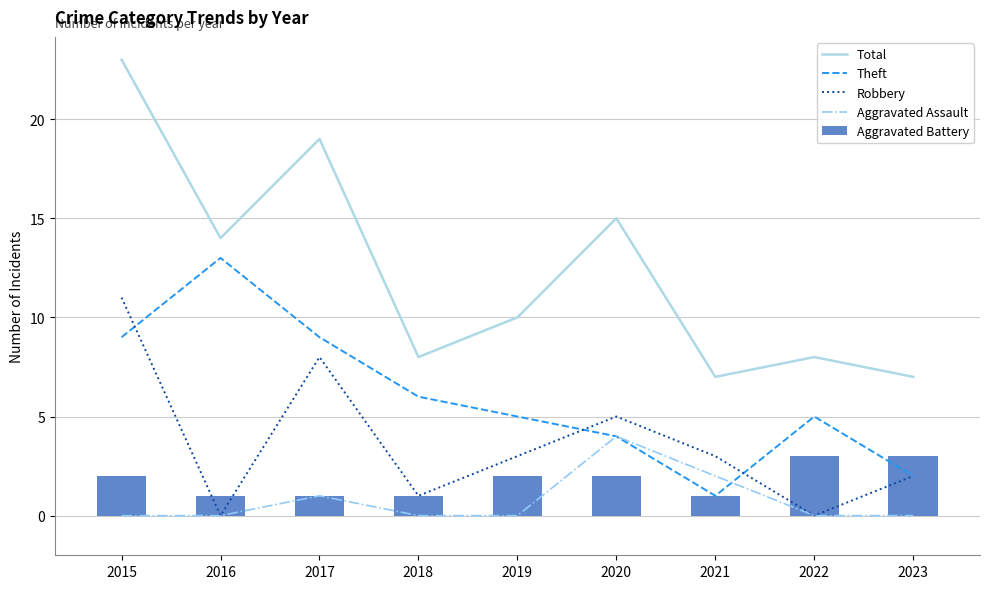

Reading left to right, extract all data points from this chart.

Total: 2015=23	2016=14	2017=19	2018=8	2019=10	2020=15	2021=7	2022=8	2023=7
Theft: 2015=9	2016=13	2017=9	2018=6	2019=5	2020=4	2021=1	2022=5	2023=2
Robbery: 2015=11	2016=0	2017=8	2018=1	2019=3	2020=5	2021=3	2022=0	2023=2
Aggravated Assault: 2015=0	2016=0	2017=1	2018=0	2019=0	2020=4	2021=2	2022=0	2023=0
Aggravated Battery: 2015=2	2016=1	2017=1	2018=1	2019=2	2020=2	2021=1	2022=3	2023=3